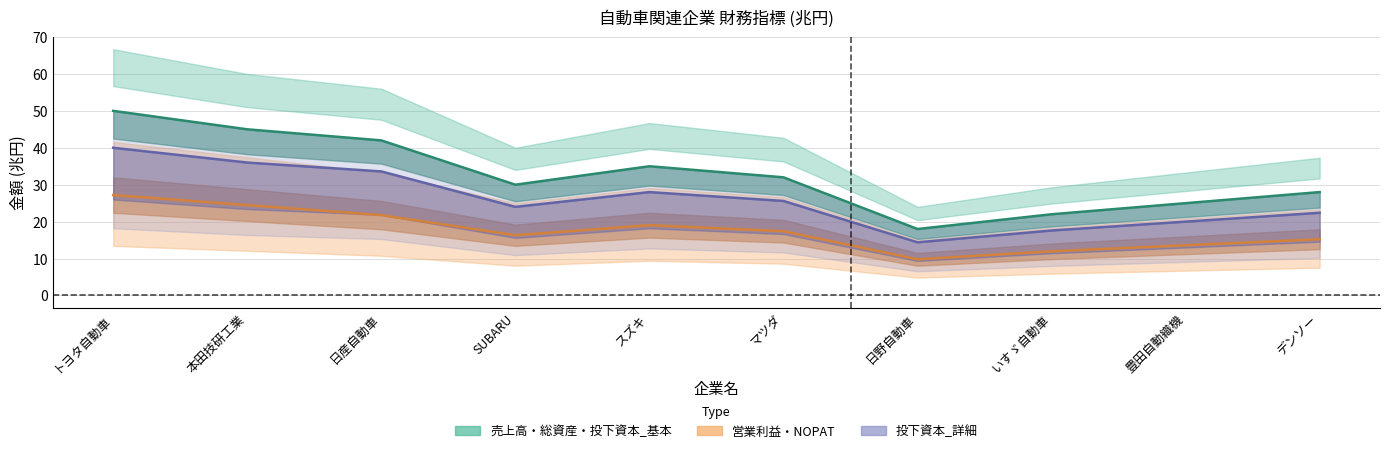

The value of 投下資本_基本(兆円) at 本田技研工業 is 24.5. True or false?

True